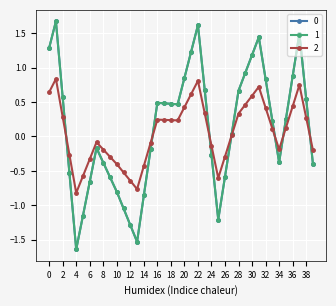

Reading left to right, what are all the values shown in this chart?

0: 1.3	1.7	0.6	-0.5	-1.6	-1.1	-0.7	-0.2	-0.4	-0.6	-0.8	-1.0	-1.3	-1.5	-0.9	-0.2	0.5	0.5	0.5	0.5	0.8	1.2	1.6	0.7	-0.3	-1.2	-0.6	0.0	0.7	0.9	1.2	1.4	0.8	0.2	-0.4	0.2	0.9	1.5	0.5	-0.4
1: 1.3	1.7	0.6	-0.5	-1.6	-1.1	-0.7	-0.2	-0.4	-0.6	-0.8	-1.0	-1.3	-1.5	-0.9	-0.2	0.5	0.5	0.5	0.5	0.8	1.2	1.6	0.7	-0.3	-1.2	-0.6	0.0	0.7	0.9	1.2	1.4	0.8	0.2	-0.4	0.2	0.9	1.5	0.5	-0.4
2: 0.6	0.8	0.3	-0.3	-0.8	-0.6	-0.3	-0.1	-0.2	-0.3	-0.4	-0.5	-0.6	-0.8	-0.4	-0.1	0.2	0.2	0.2	0.2	0.4	0.6	0.8	0.3	-0.1	-0.6	-0.3	0.0	0.3	0.5	0.6	0.7	0.4	0.1	-0.2	0.1	0.4	0.7	0.3	-0.2